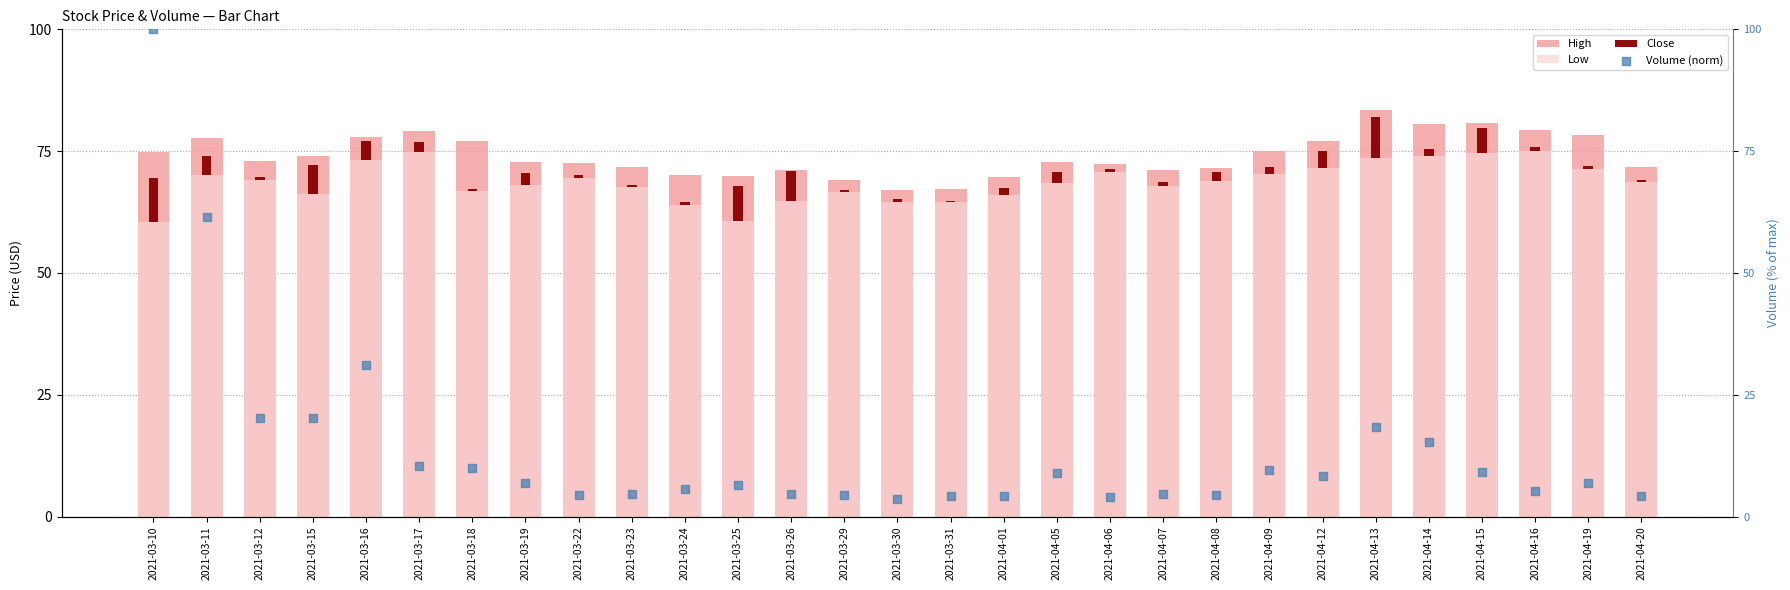

Which series contains the highest Y value?

Volume (norm)